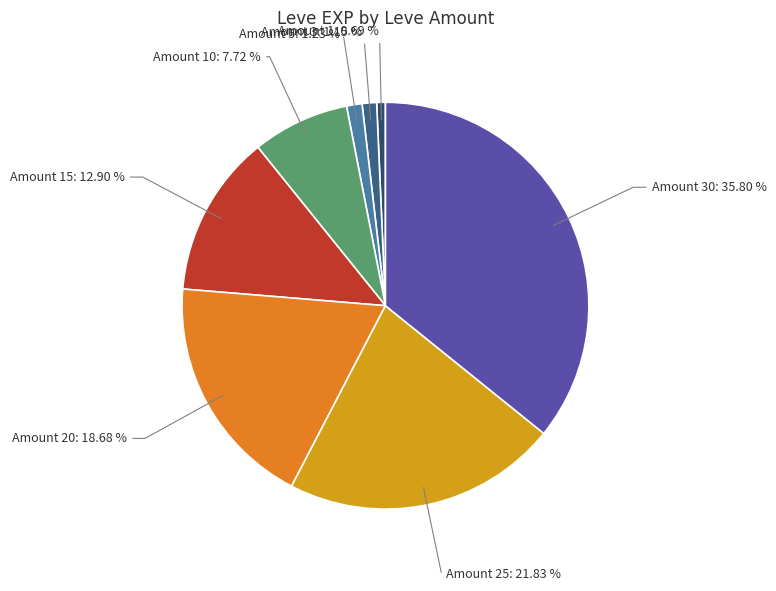

Does Amount 15 represent more than half of the total?

No